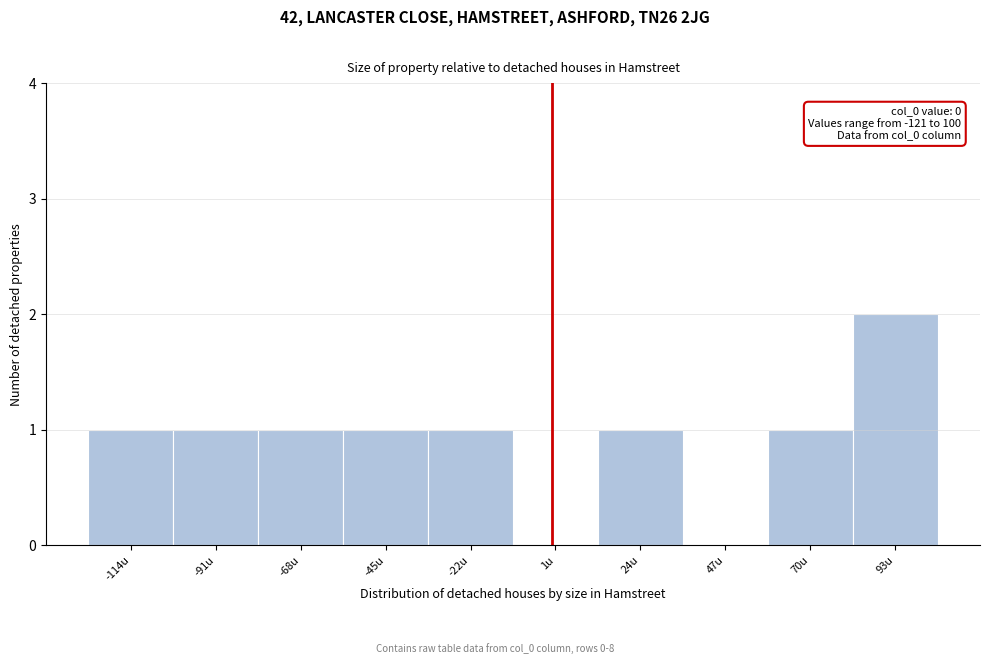

Which range on the x-axis has the tallest bar?

80 to 105